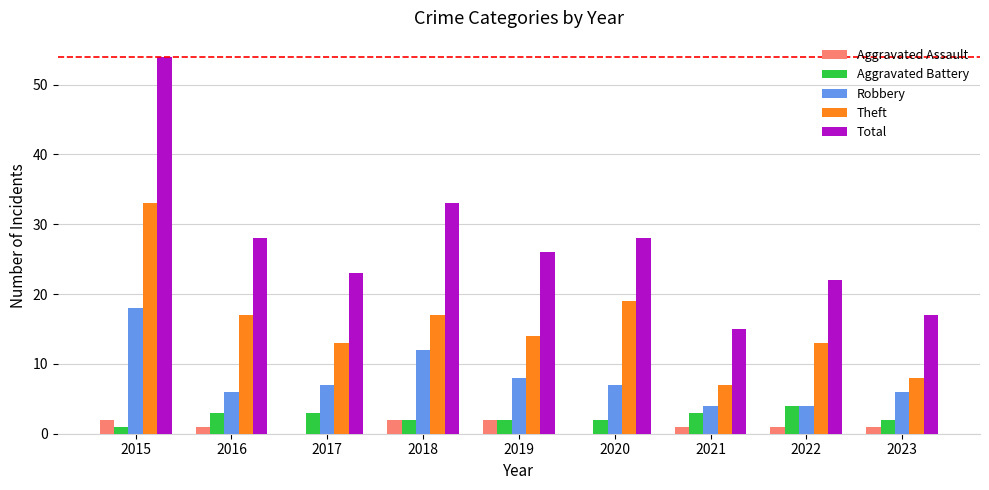

Is it true that Aggravated Battery equals 1 at 2016?

False